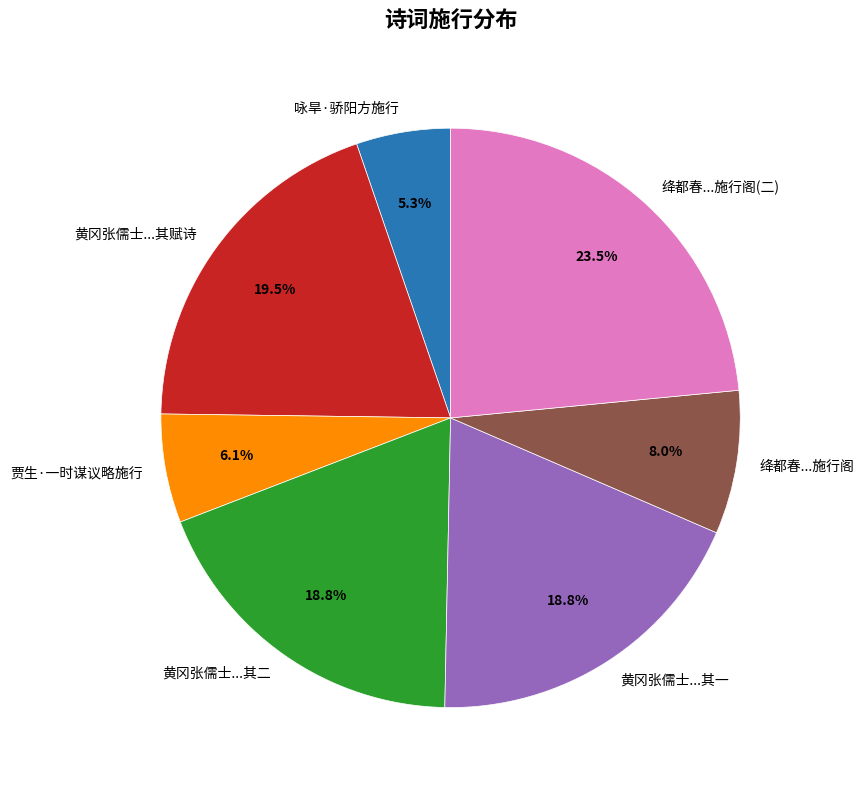

Is there a majority slice in this chart?

No